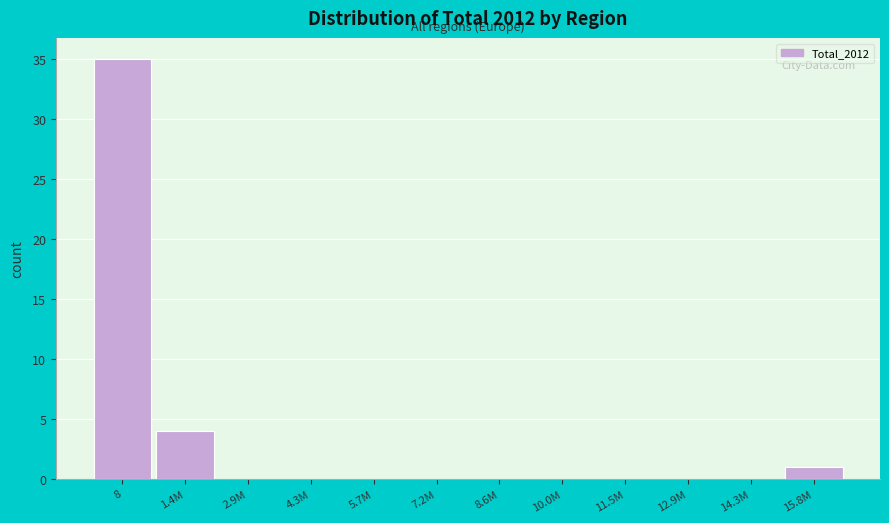

What is the greatest value displayed?

35